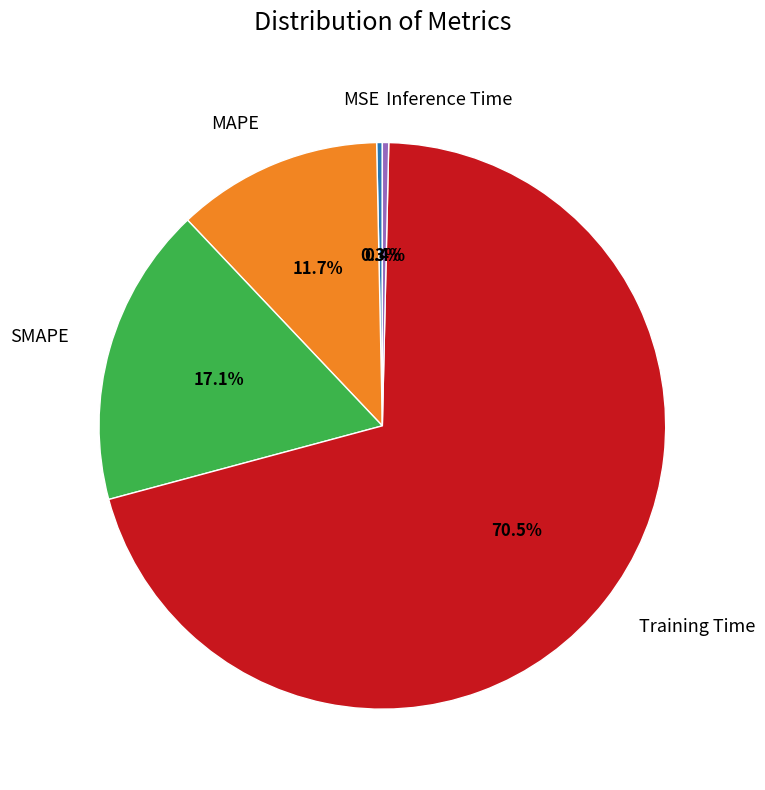

What is the total percentage of MAPE and Inference Time?

12.1%